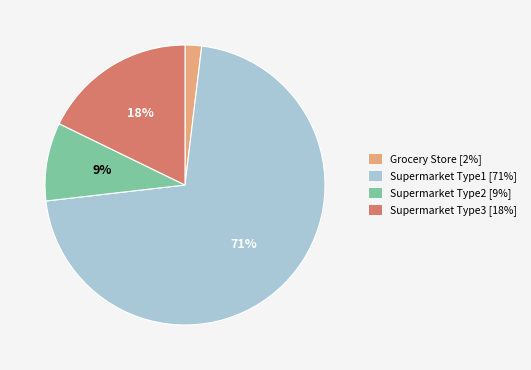

What is the ratio of the value at Grocery Store to the value at Supermarket Type3?

0.1